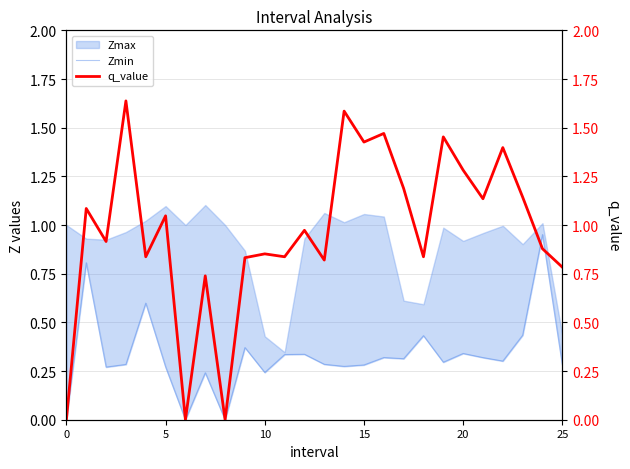

Between 7 and 24, which series saw the biggest shift?

Zmin